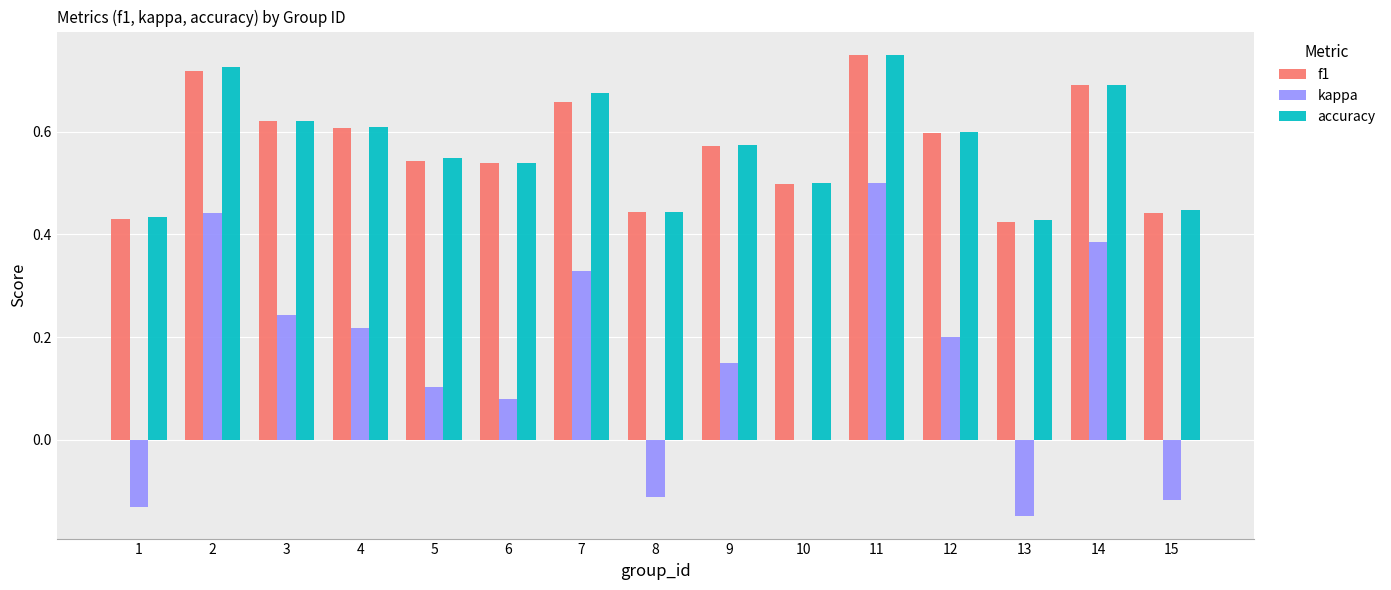

Between 6 and 12, which series saw the biggest shift?

kappa